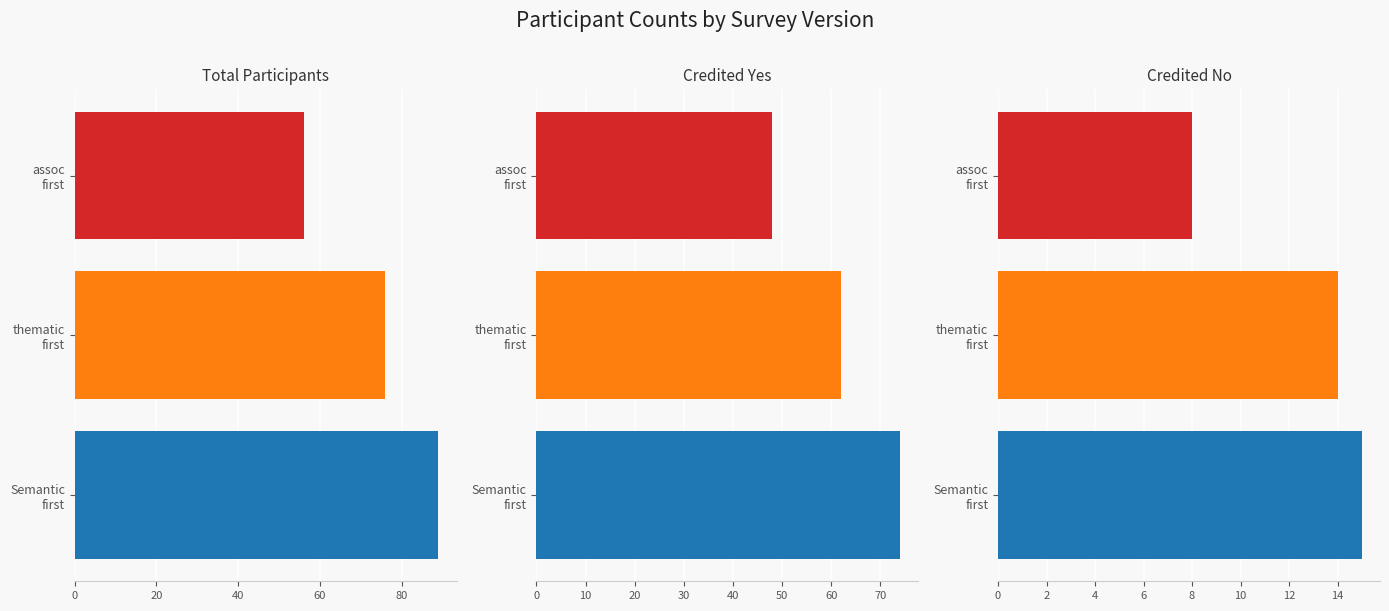

Count the Credited Yes values in the range 48 to 74.

3